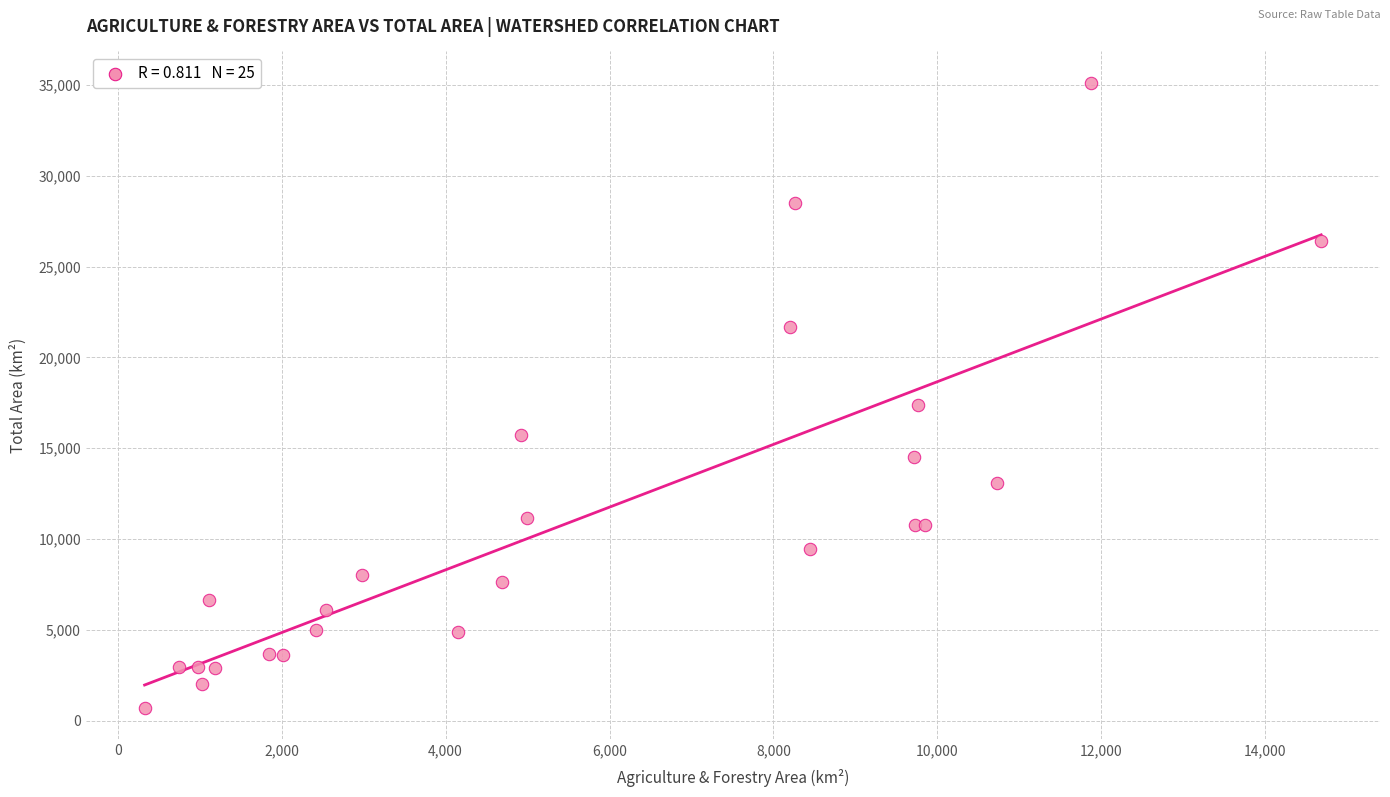

What Y value in the scatter plot is closest to 17919?

17358.7